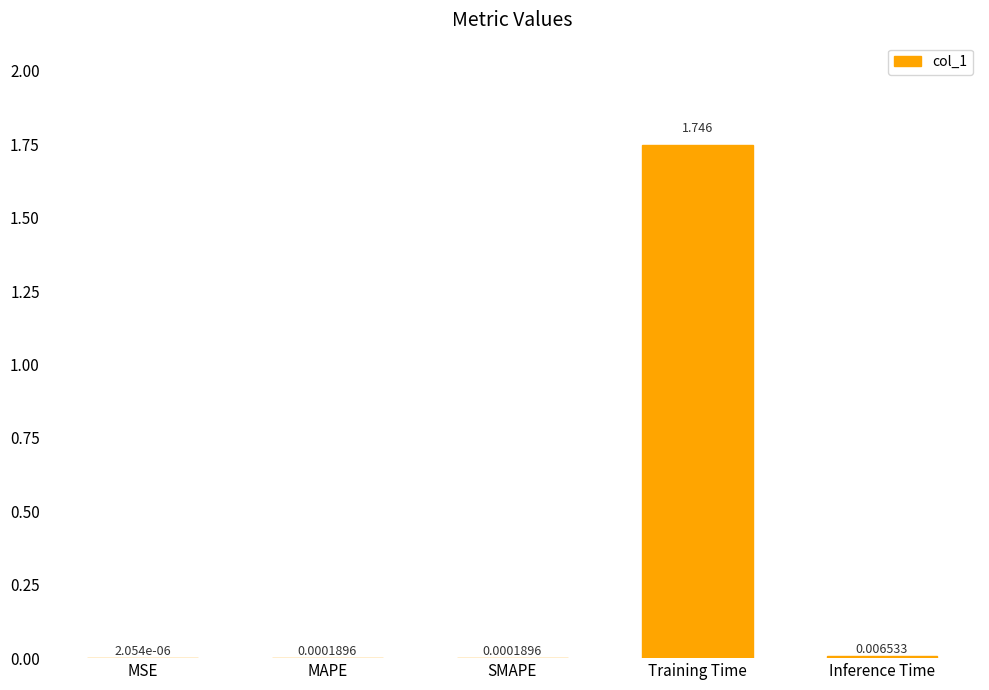

Which has a higher value, Training Time or SMAPE?

Training Time